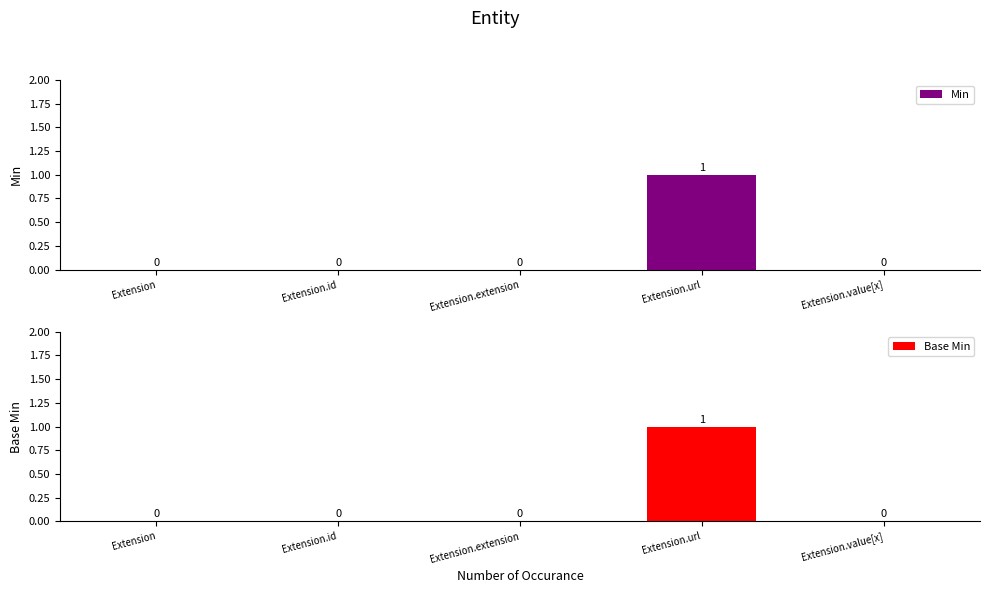

Reading left to right, what are all the values shown in this chart?

Min: 0	0	0	1	0
Base Min: 0	0	0	1	0